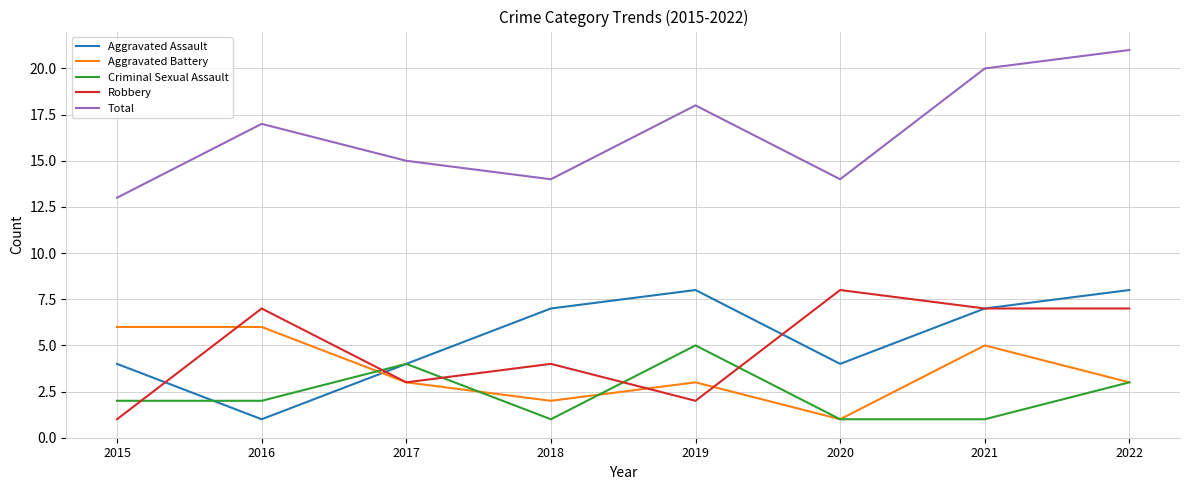

In Total, how many points are lower than both neighbors (excluding endpoints)?

2